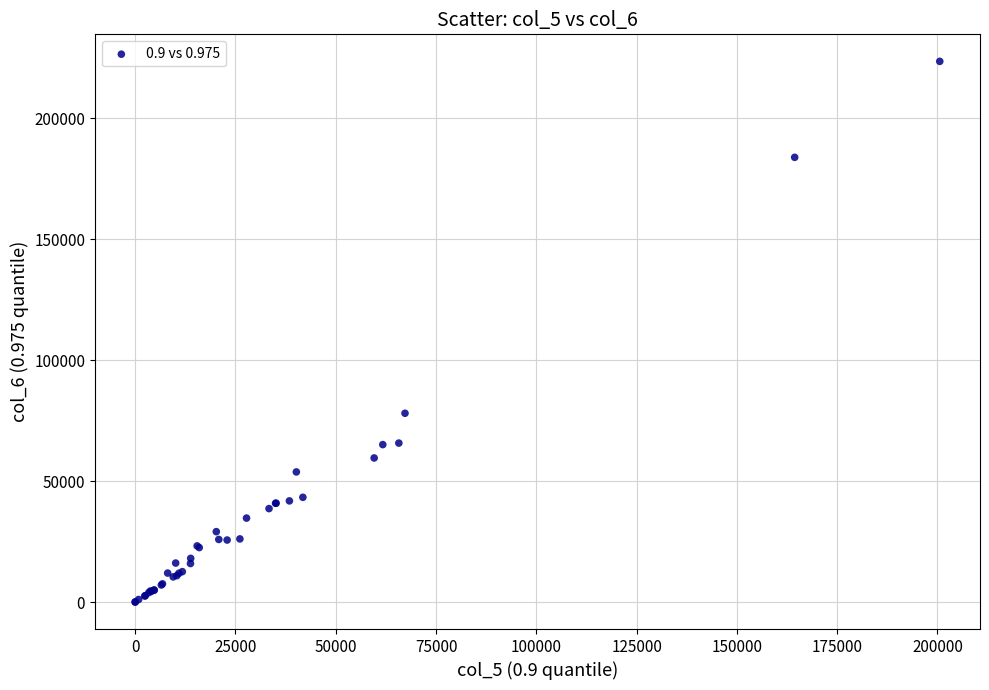

What Y value in the scatter plot is closest to 111790?

78057